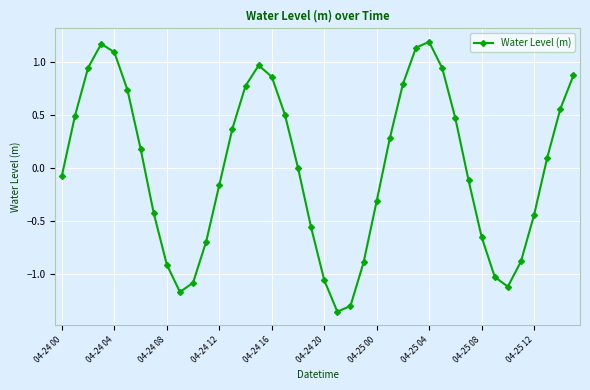

How many series are shown in this chart?

1